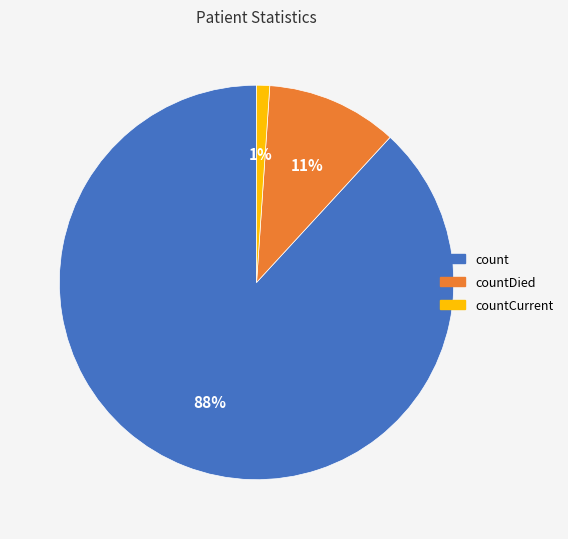

Rank the categories by value from lowest to highest.

countCurrent, countDied, count